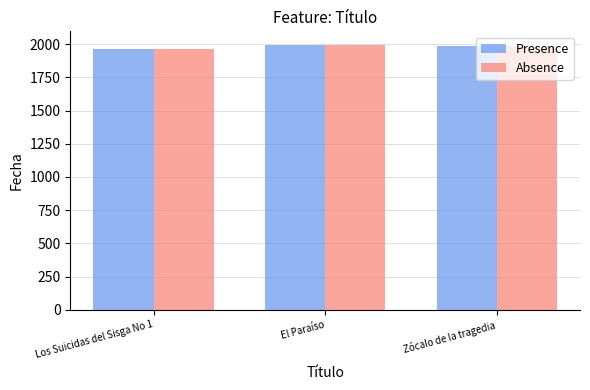

True or false: Absence has a value of 1997 at El Paraíso.

True